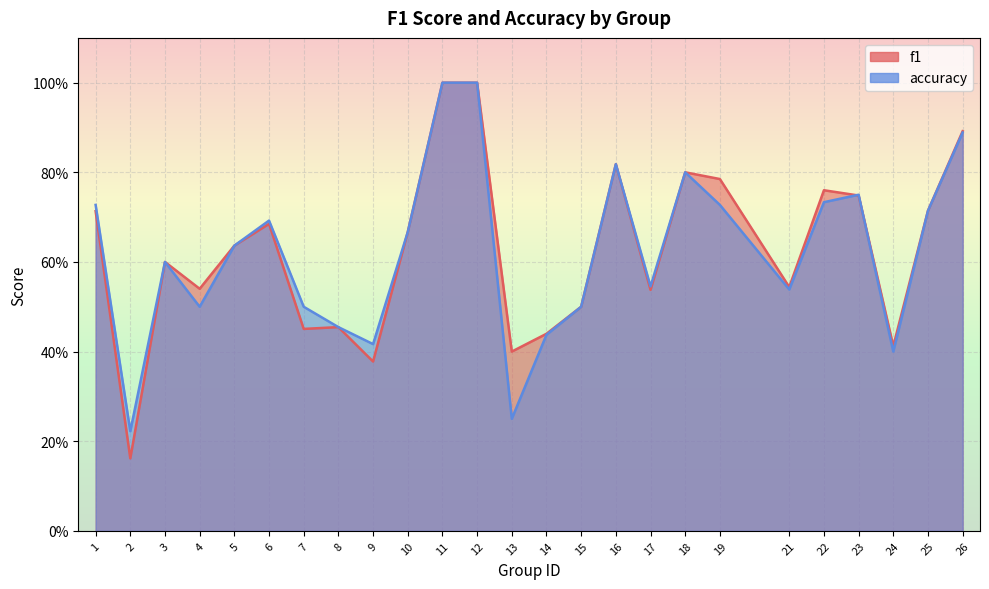

What is the value of the accuracy point at the 17th from the left?

0.5